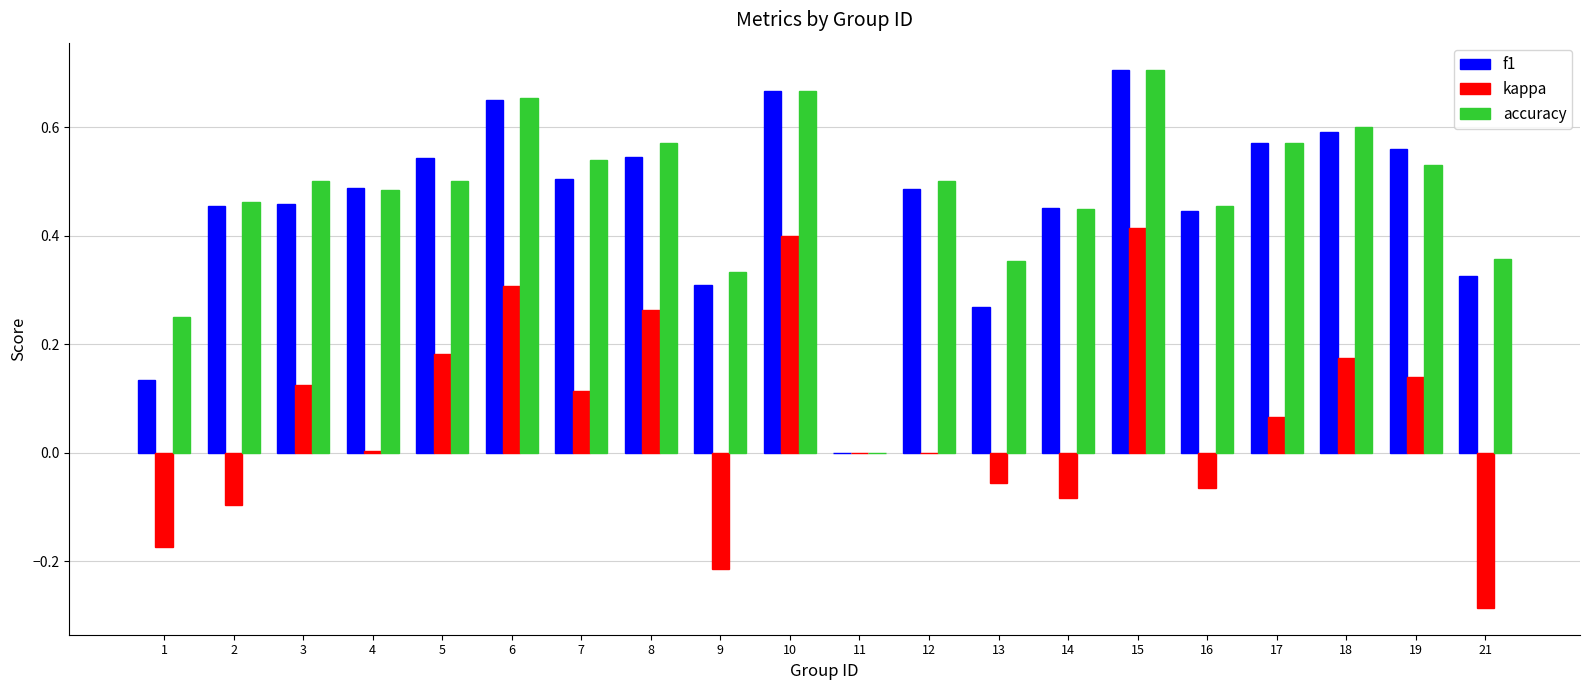

How many values in f1 are above zero?

19